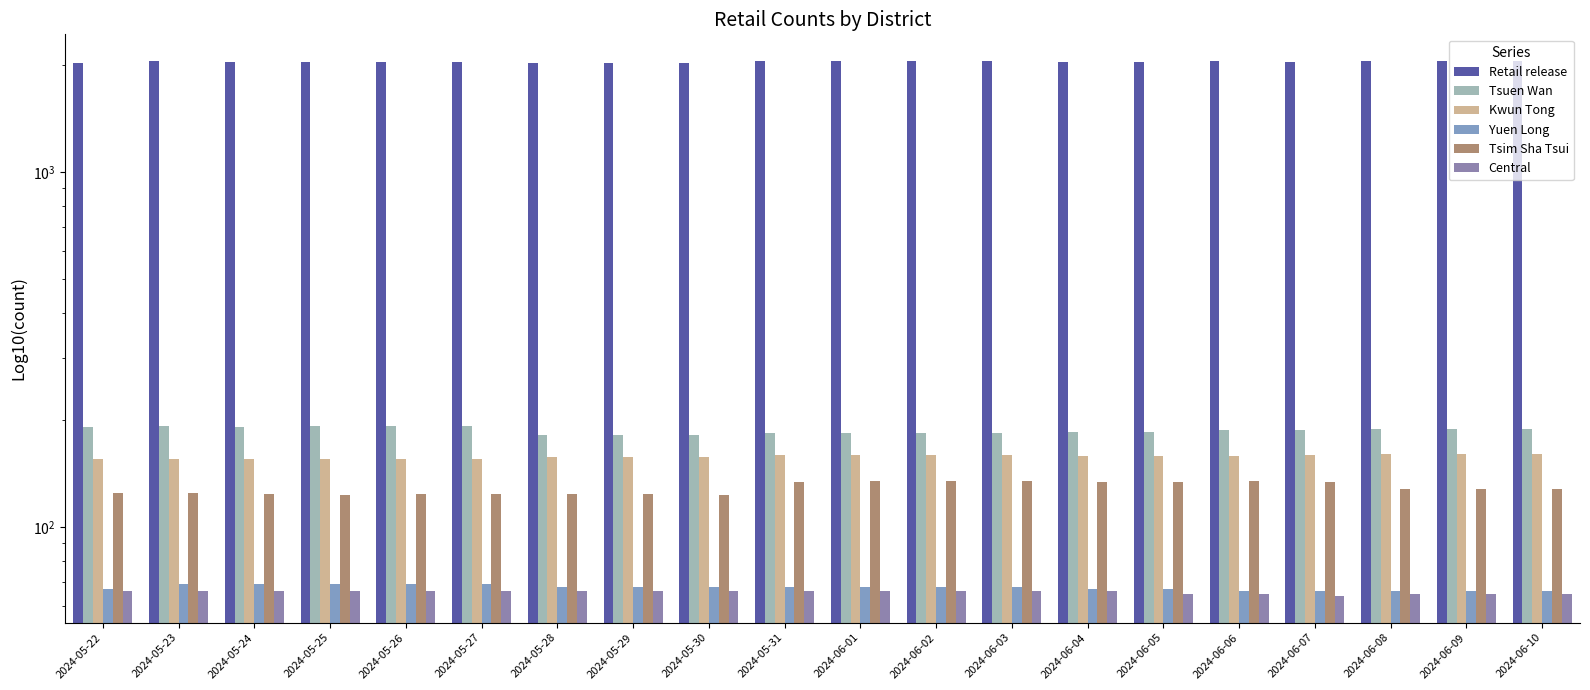

How many series are shown in this chart?

6